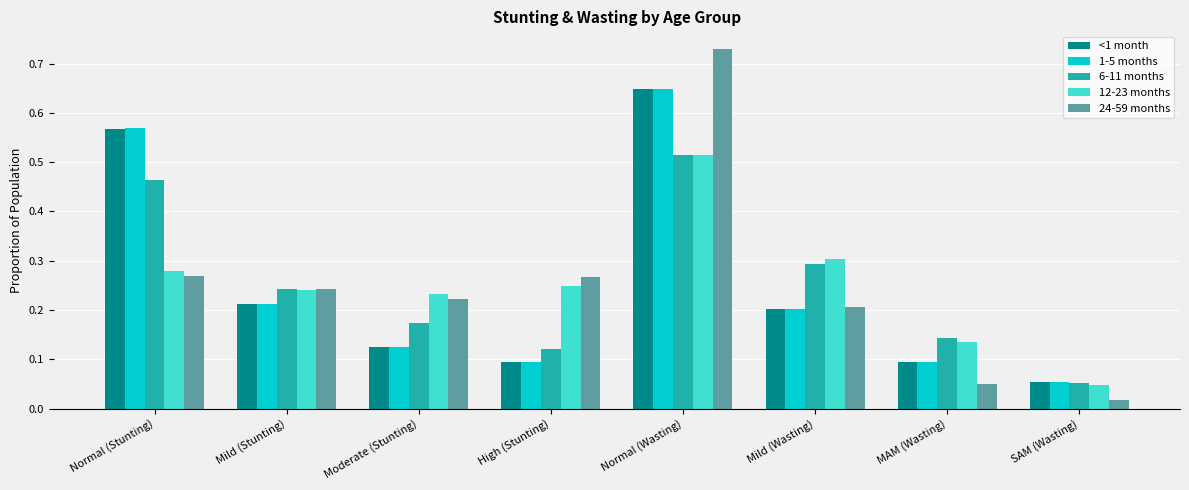

How many bars are there in total?

40